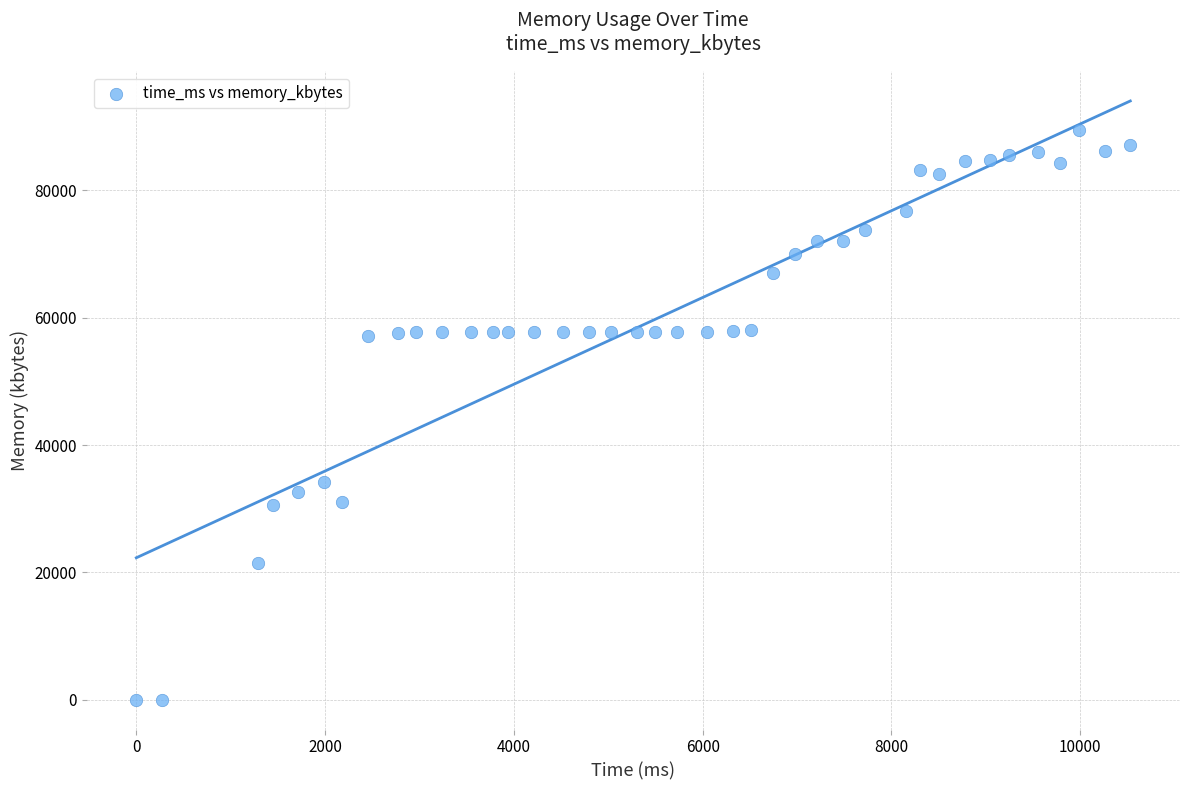

What is the range of X values (max minus min)?

10530